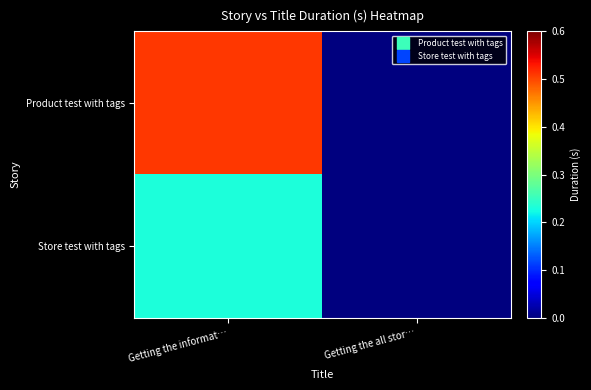

Which series has the widest spread of values?

Product test with tags